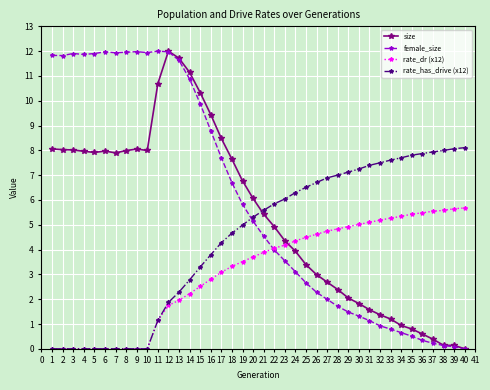

What are all the series names shown in the legend?

size, female_size, rate_dr (x12), rate_has_drive (x12)